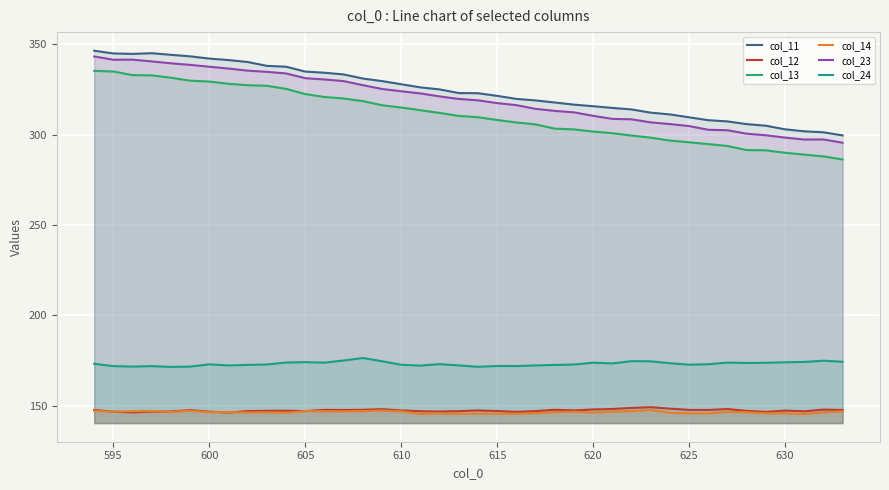

What are all the series names shown in the legend?

col_11, col_12, col_13, col_14, col_23, col_24